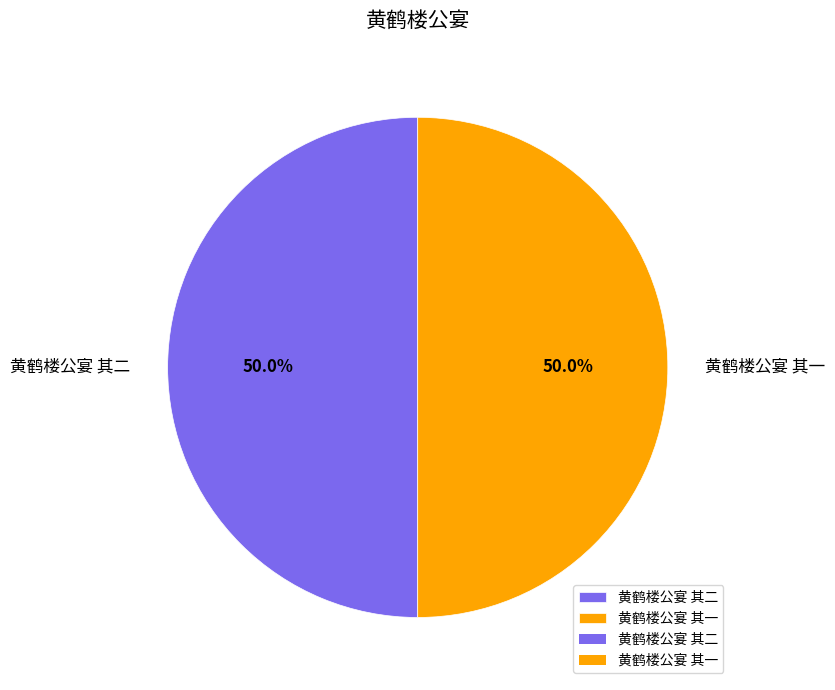

What is the ratio of the value at 黄鹤楼公宴 其二 to the value at 黄鹤楼公宴 其一?

1.0